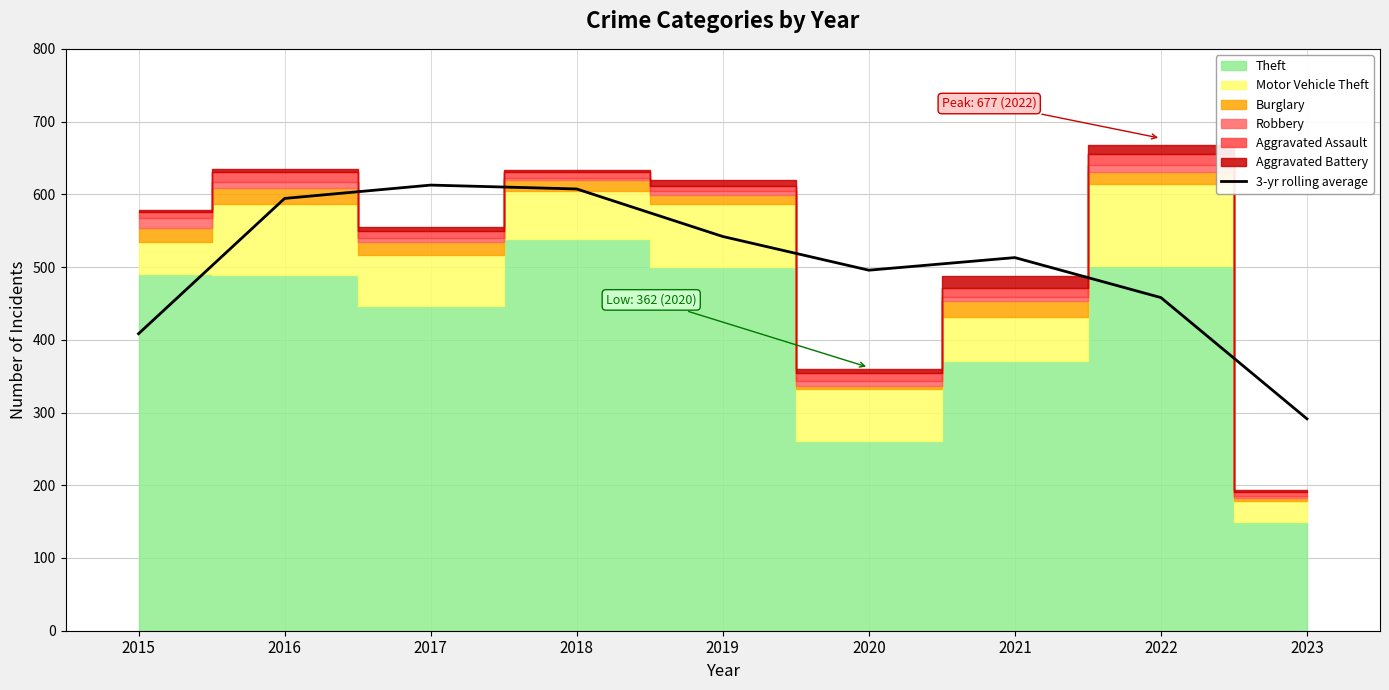

Rank the categories by value from highest to lowest.

2017, 2018, 2016, 2019, 2021, 2020, 2022, 2015, 2023